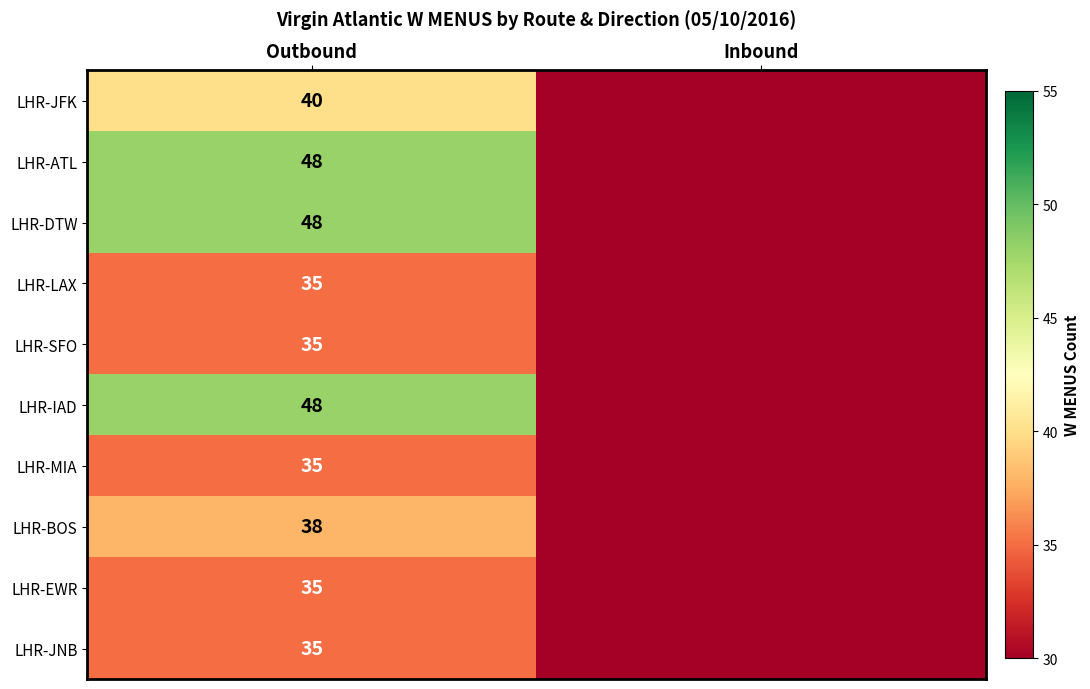

True or false: LHR-MIA has a value of 35 at Outbound.

True